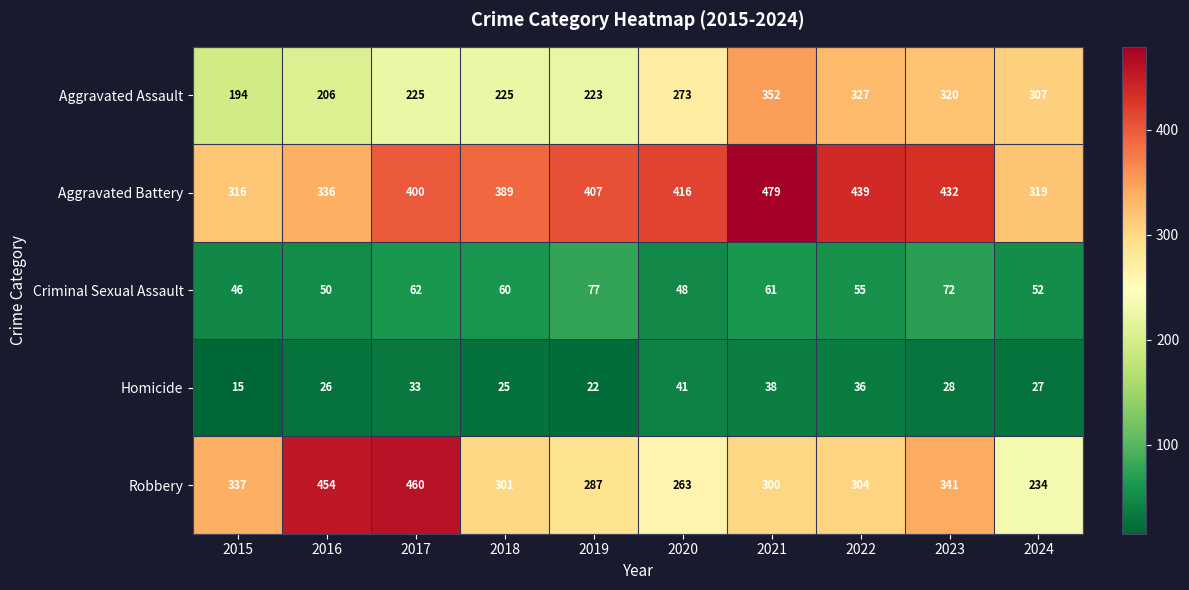

How many data points does each series have?

10